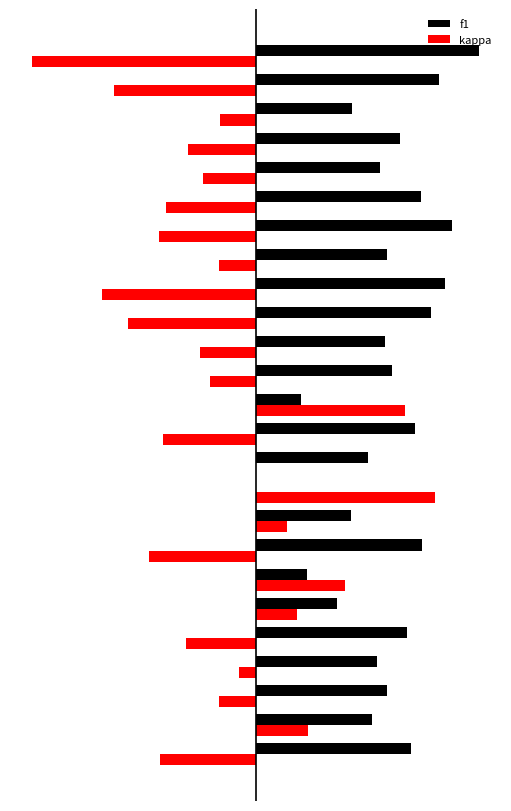

What are all the series names shown in the legend?

f1, kappa